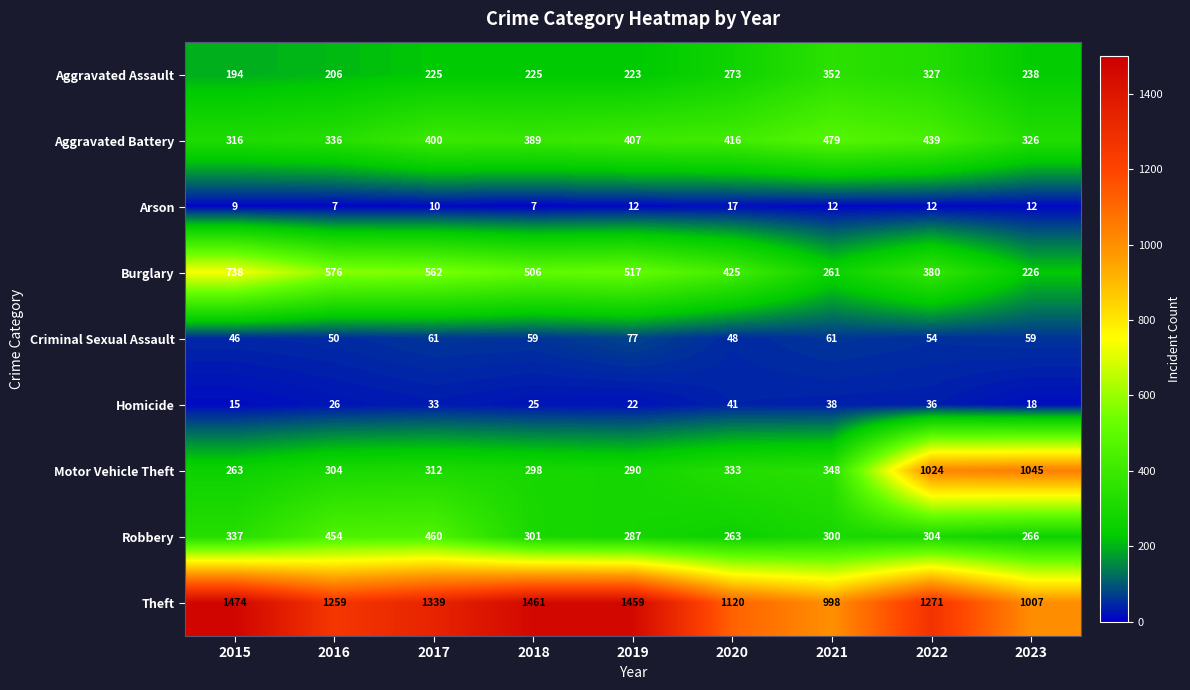

What is the maximum value shown in the chart?

1474